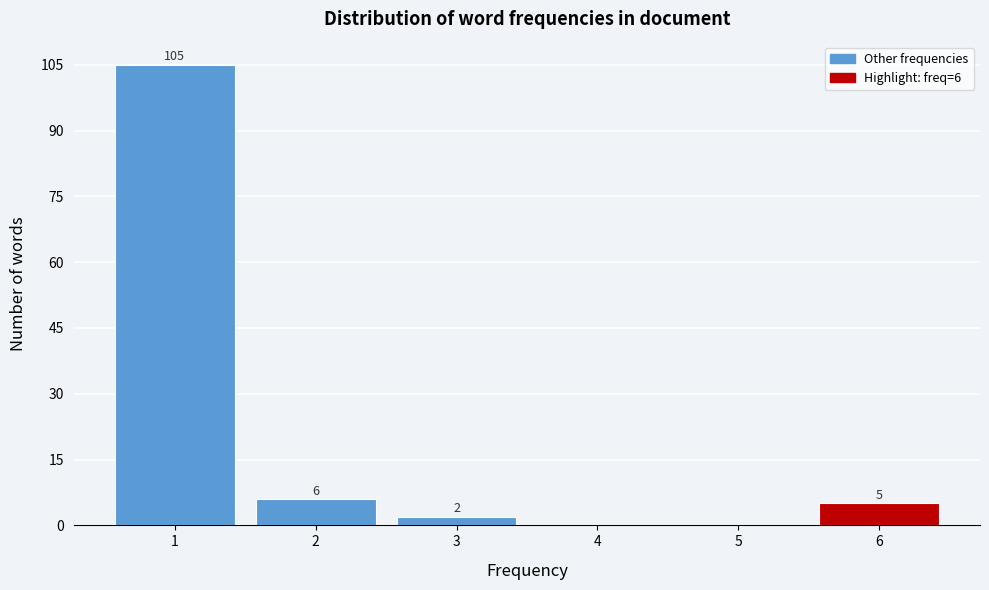

Which range on the x-axis has the tallest bar?

0.5 to 1.5